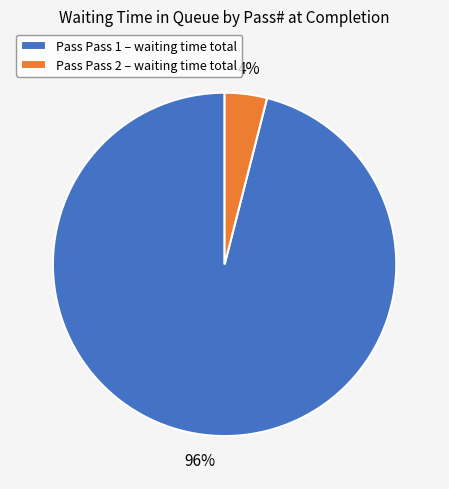

To the nearest percent, what is the difference between the largest and smallest slice percentages?

92%